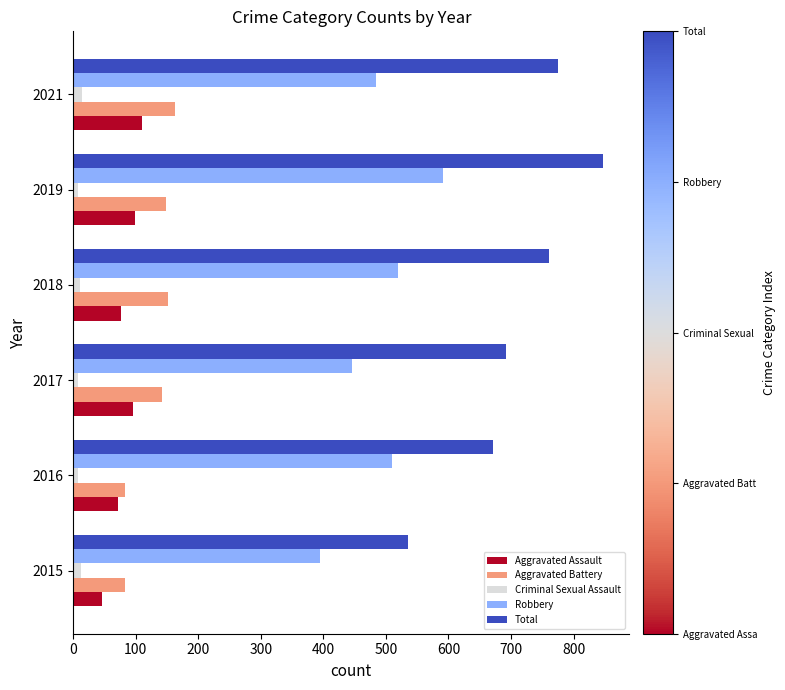

The value of Robbery at 2018 is 520. True or false?

True